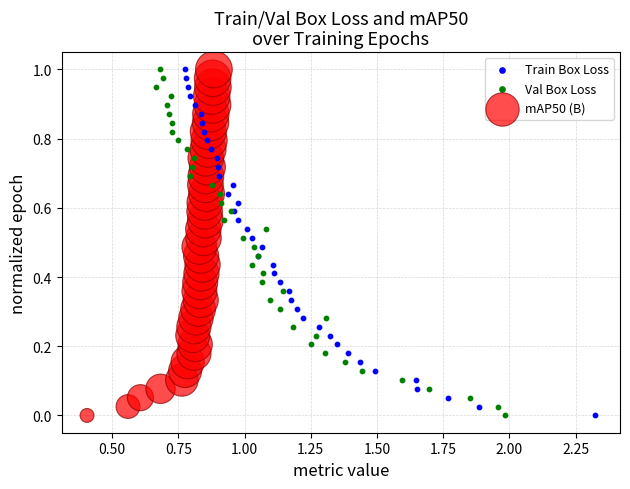

What are all the series names shown in the legend?

Train Box Loss, Val Box Loss, mAP50 (B)